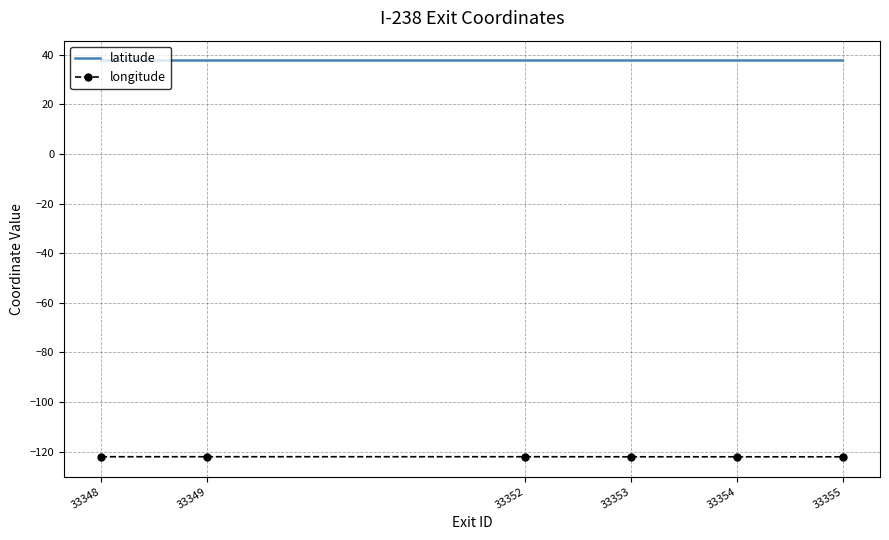

True or false: latitude and longitude cross at least once.

False